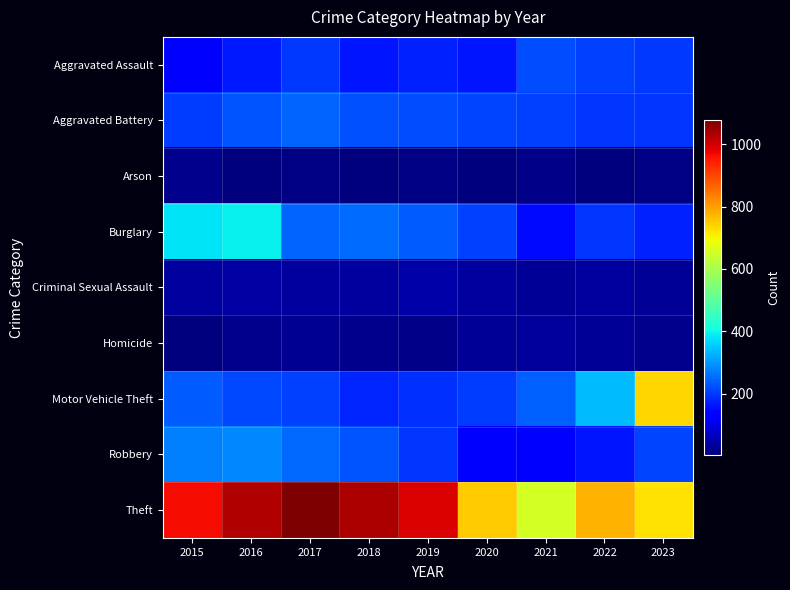

At which category is the sum across all series the highest?

2016